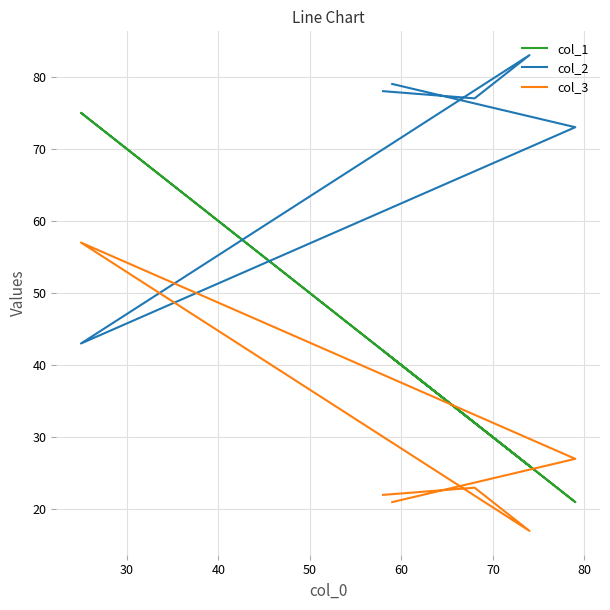

Is this an area chart (filled region under the line)?

No